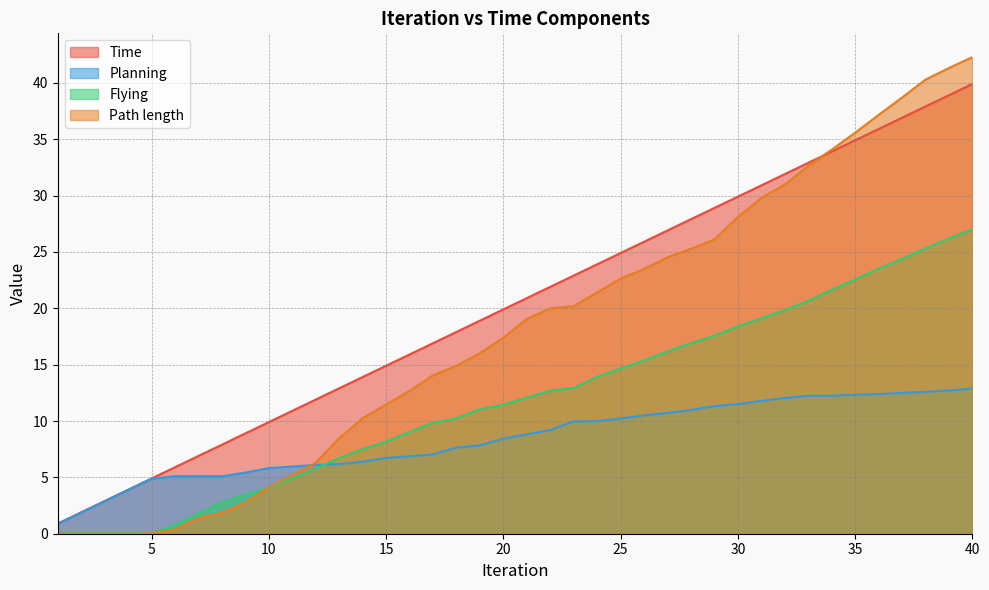

How many lines are shown in the chart?

4